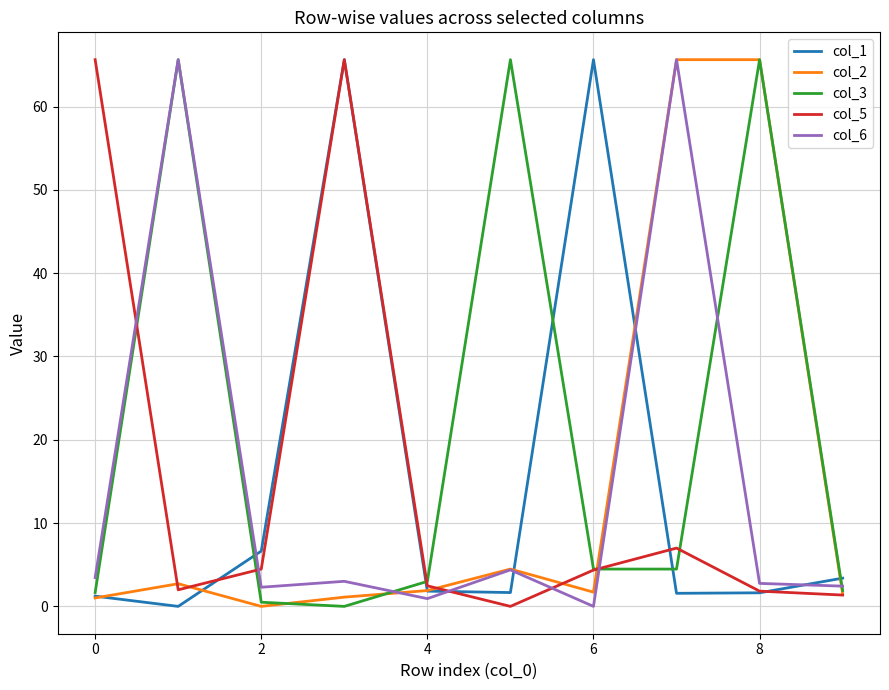

What is the difference between the maximum and minimum values in the col_2 series?

65.6